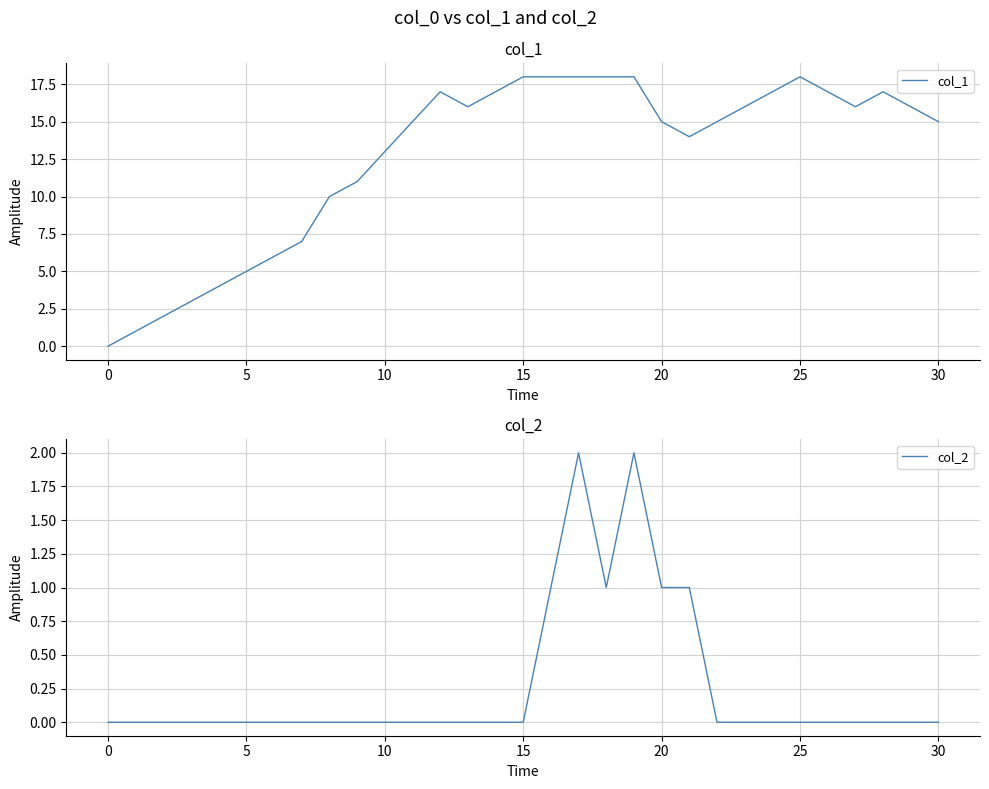

Which series has the largest total across all categories?

col_1